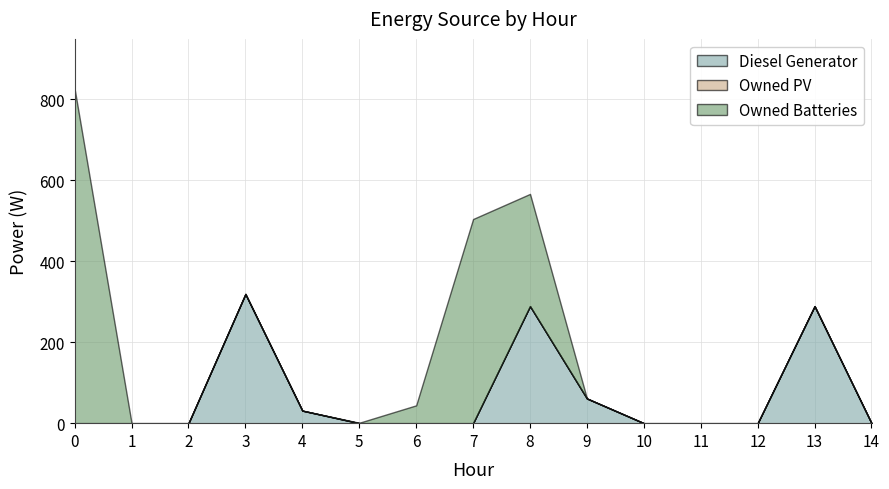

Count the number of data series in this chart.

3